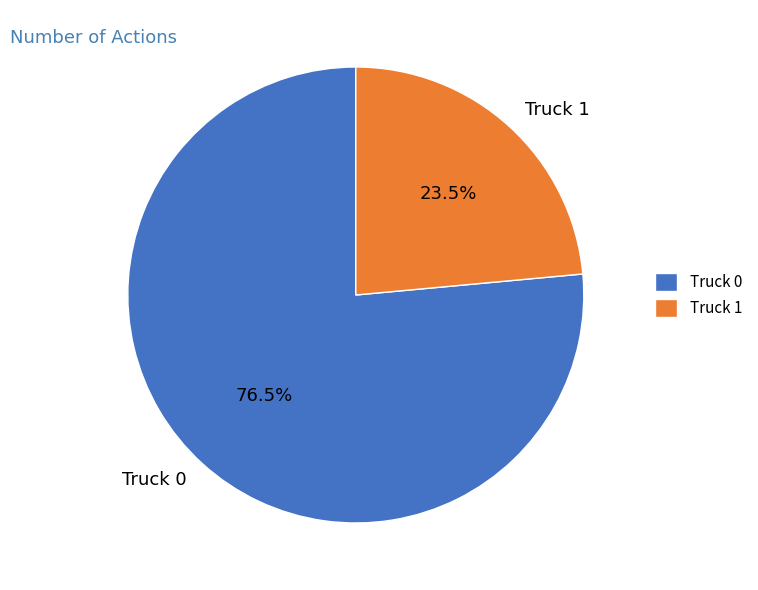

Which category accounts for the majority?

Truck 0